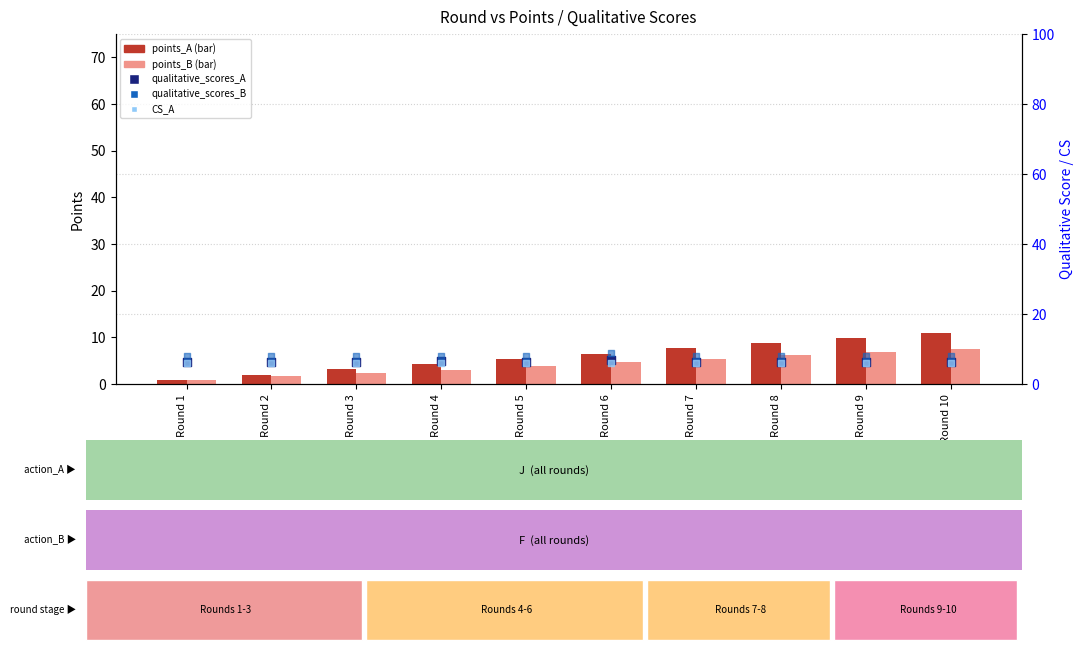

Which series has the largest total across all categories?

qualitative_scores_B